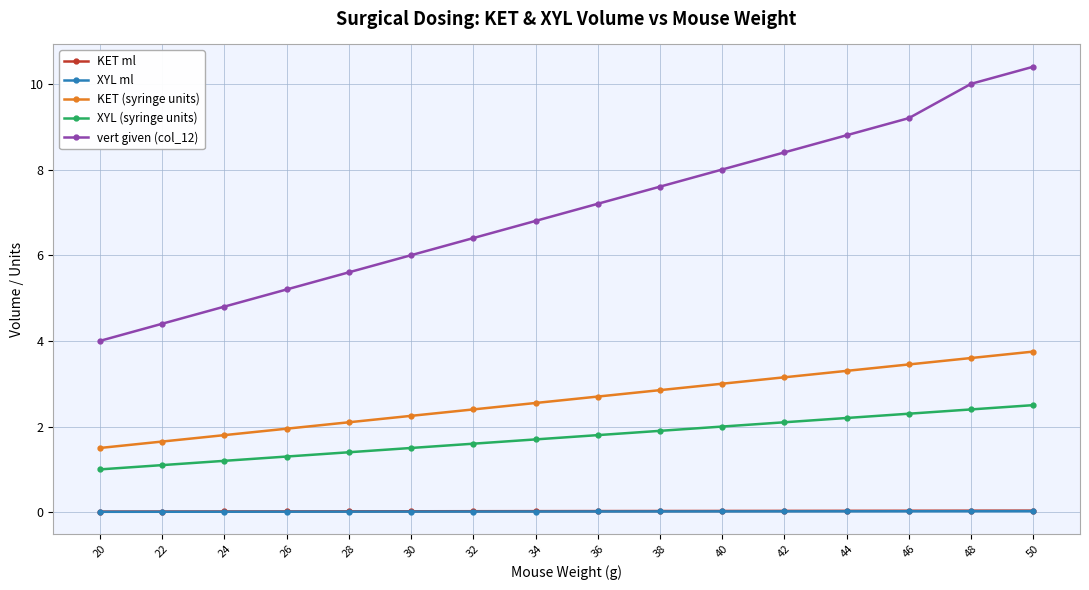

Is this an area chart (filled region under the line)?

No